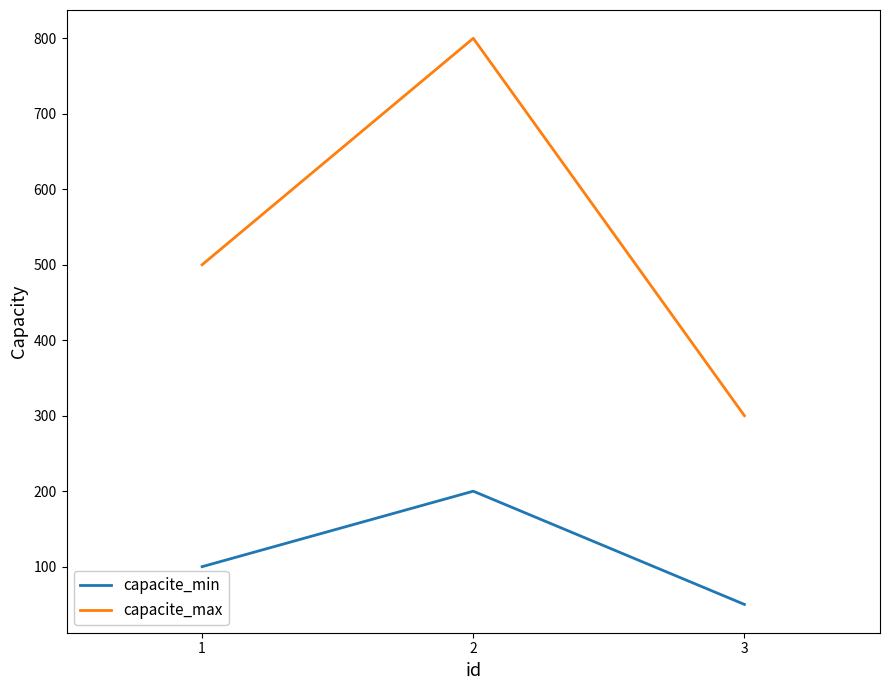

What is the difference between the maximum and second lowest values in the capacite_min series?

100